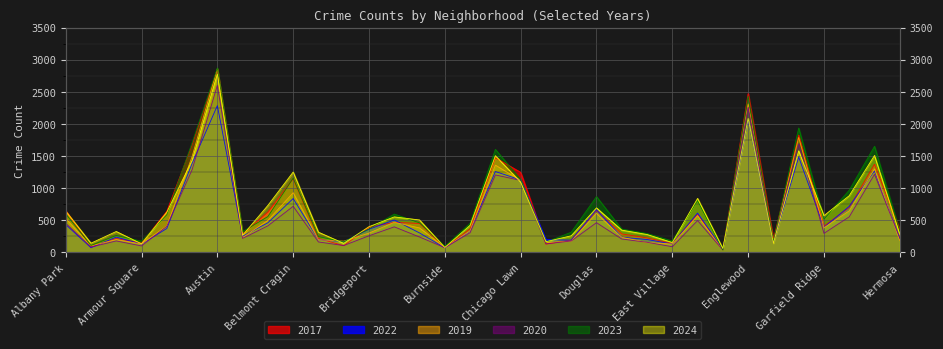

Which series has the largest total across all categories?

2023